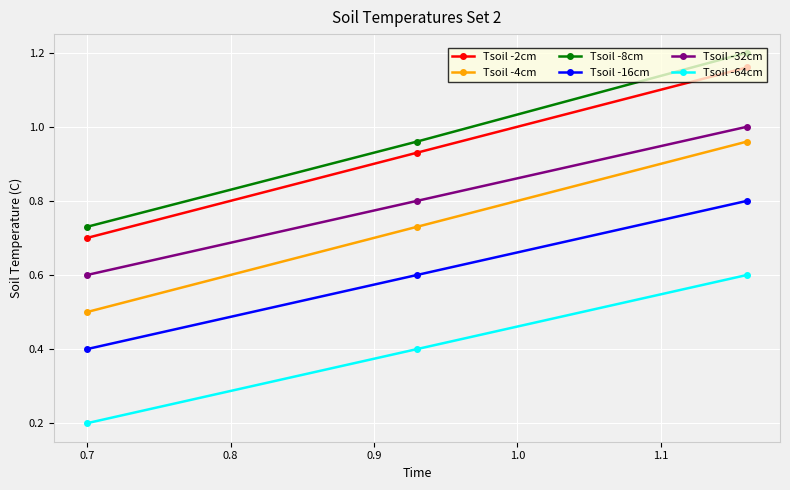

What is the sum of all Tsoil -2cm values?

2.8